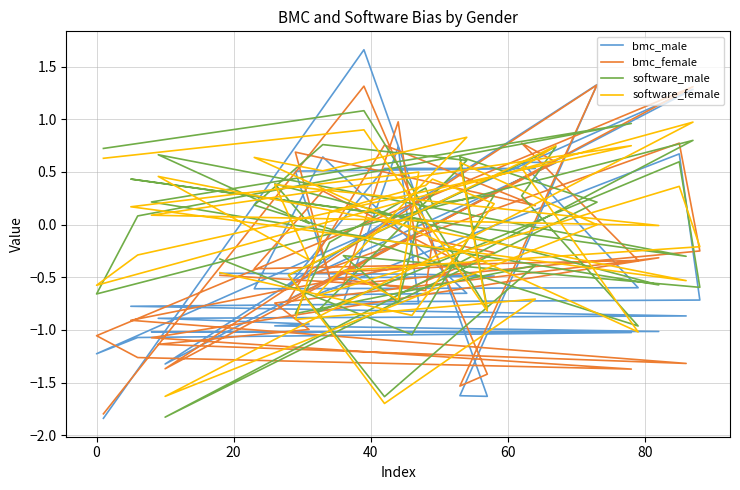

The software_female series shows 0.1 at 25. True or false?

False